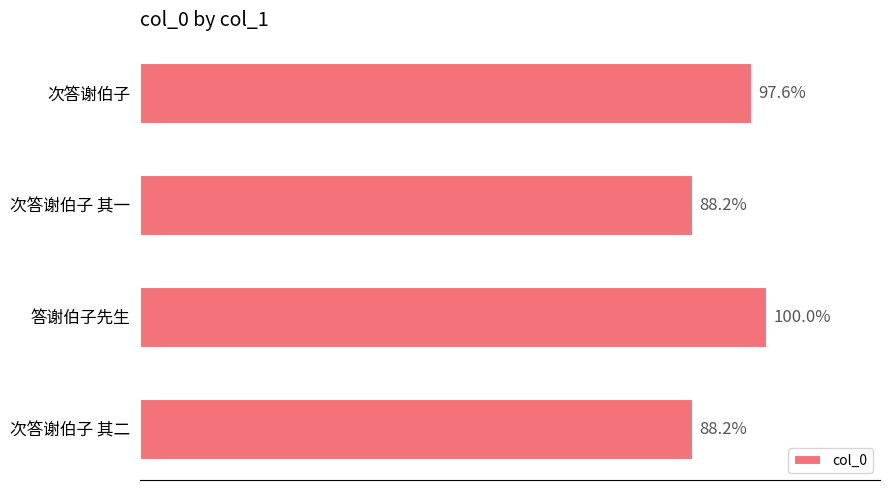

Does the chart contain any negative values?

No